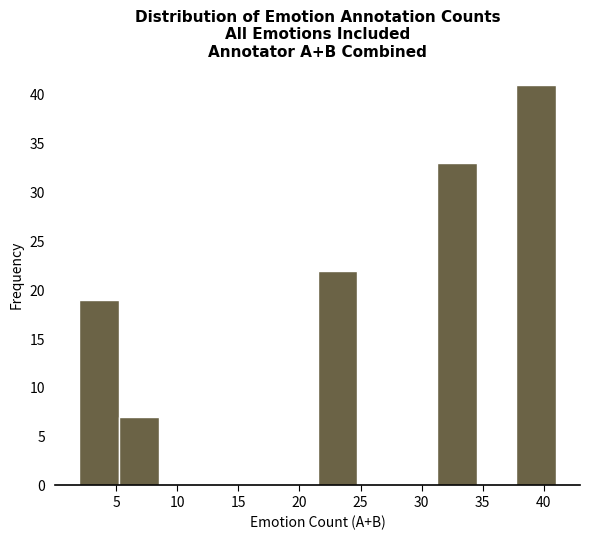

Reading left to right, list every bar in this chart as the range it spans on the x-axis followed by its height. Neither the bar edges nor the heights are printed on the chart, so give them approximately, as read against the axes.

2.00 to 5.25: 19
5.25 to 8.50: 7
8.50 to 11.75: 0
11.75 to 15.00: 0
15.00 to 18.25: 0
18.25 to 21.50: 0
21.50 to 24.75: 22
24.75 to 28.00: 0
28.00 to 31.25: 0
31.25 to 34.50: 33
34.50 to 37.75: 0
37.75 to 41.00: 41